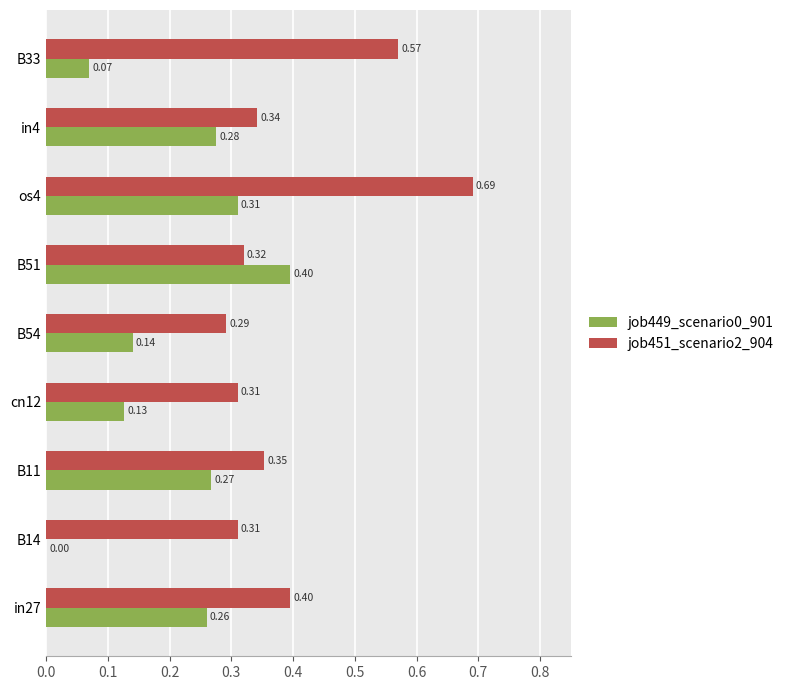

What is the sum of all job451_scenario2_904 values?

3.6